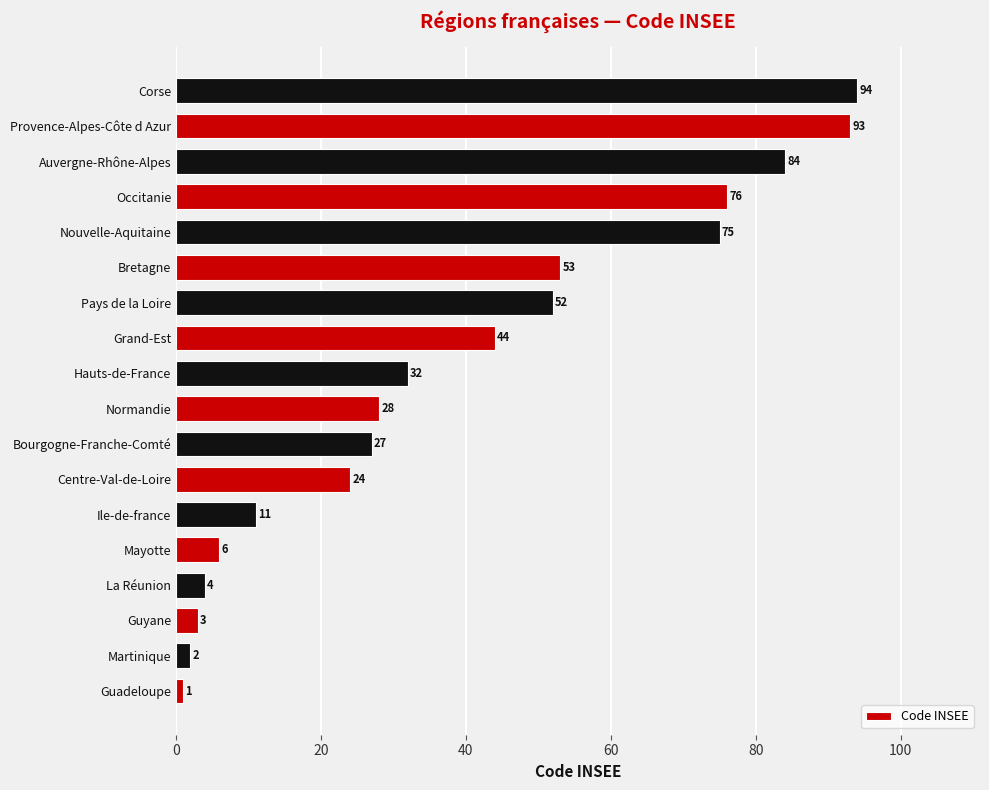

What is the average value?

39